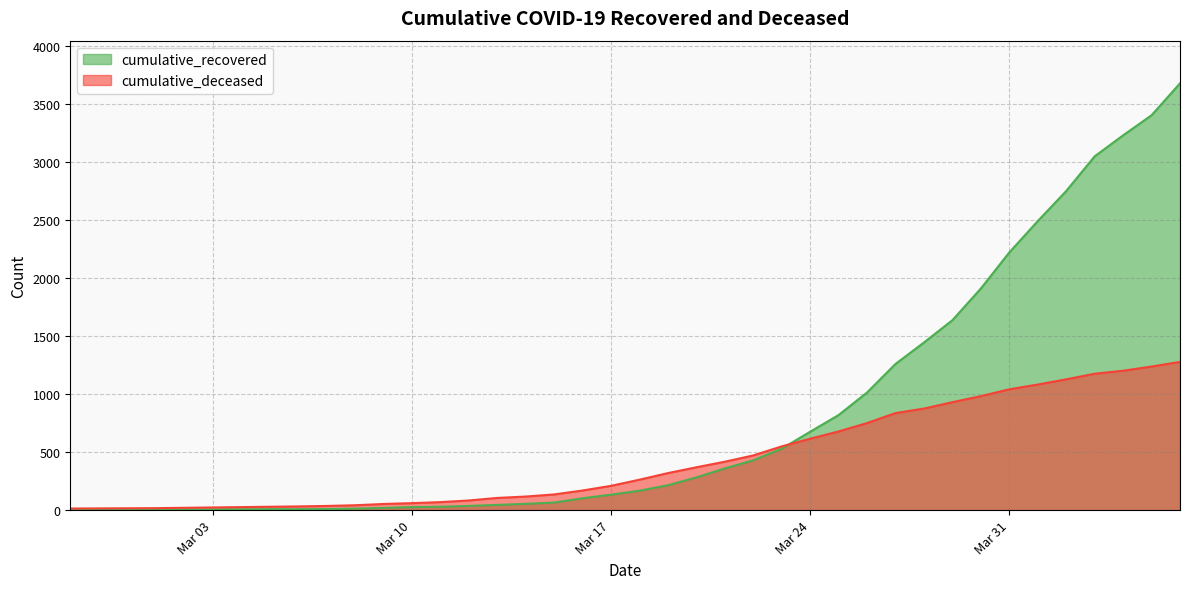

How many values in the cumulative_recovered series are below 167?

20